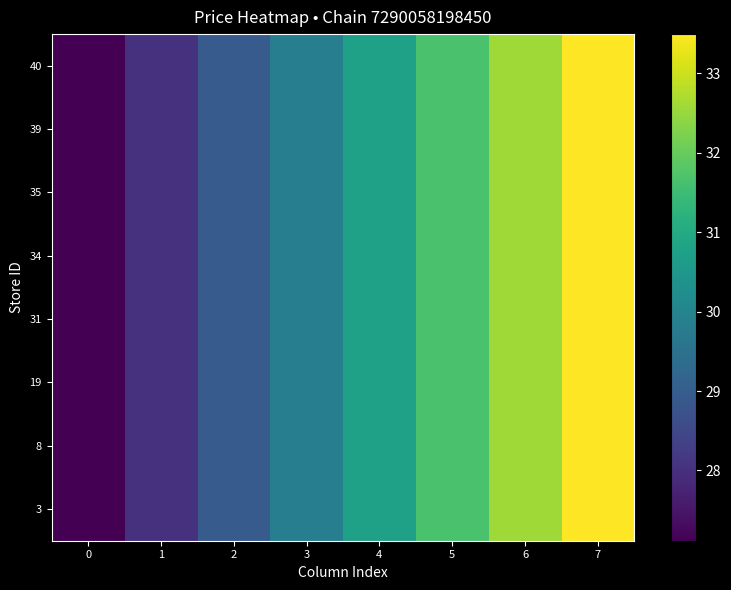

Reading left to right, extract all data points from this chart.

3: 0=27.1	1=28.0	2=28.9	3=29.8	4=30.8	5=31.7	6=32.6	7=33.5
8: 0=27.1	1=28.0	2=28.9	3=29.8	4=30.8	5=31.7	6=32.6	7=33.5
19: 0=27.1	1=28.0	2=28.9	3=29.8	4=30.8	5=31.7	6=32.6	7=33.5
31: 0=27.1	1=28.0	2=28.9	3=29.8	4=30.8	5=31.7	6=32.6	7=33.5
34: 0=27.1	1=28.0	2=28.9	3=29.8	4=30.8	5=31.7	6=32.6	7=33.5
35: 0=27.1	1=28.0	2=28.9	3=29.8	4=30.8	5=31.7	6=32.6	7=33.5
39: 0=27.1	1=28.0	2=28.9	3=29.8	4=30.8	5=31.7	6=32.6	7=33.5
40: 0=27.1	1=28.0	2=28.9	3=29.8	4=30.8	5=31.7	6=32.6	7=33.5